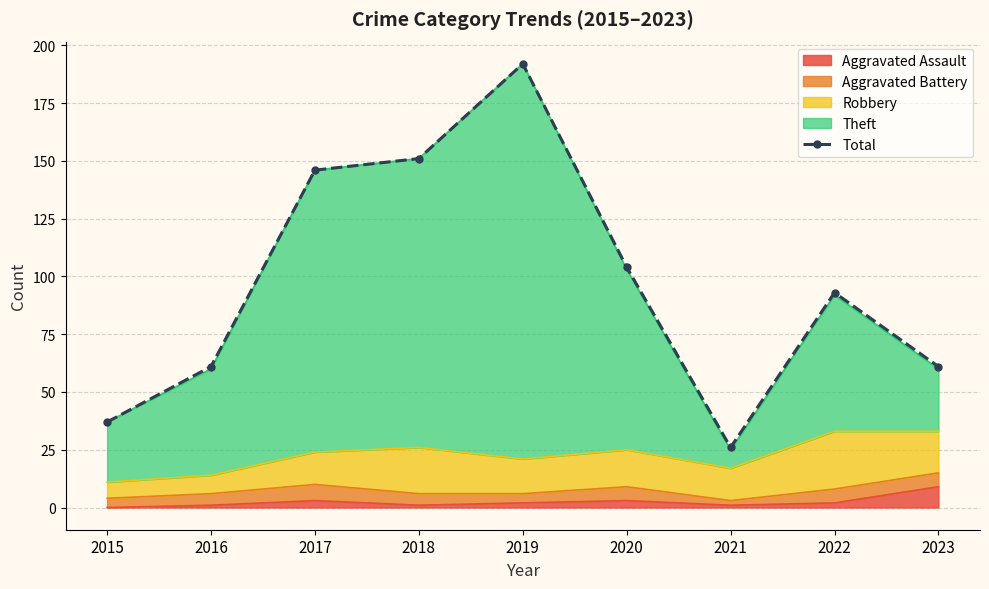

Reading left to right, what are all the values shown in this chart?

2015=37	2016=61	2017=146	2018=151	2019=192	2020=104	2021=26	2022=93	2023=61